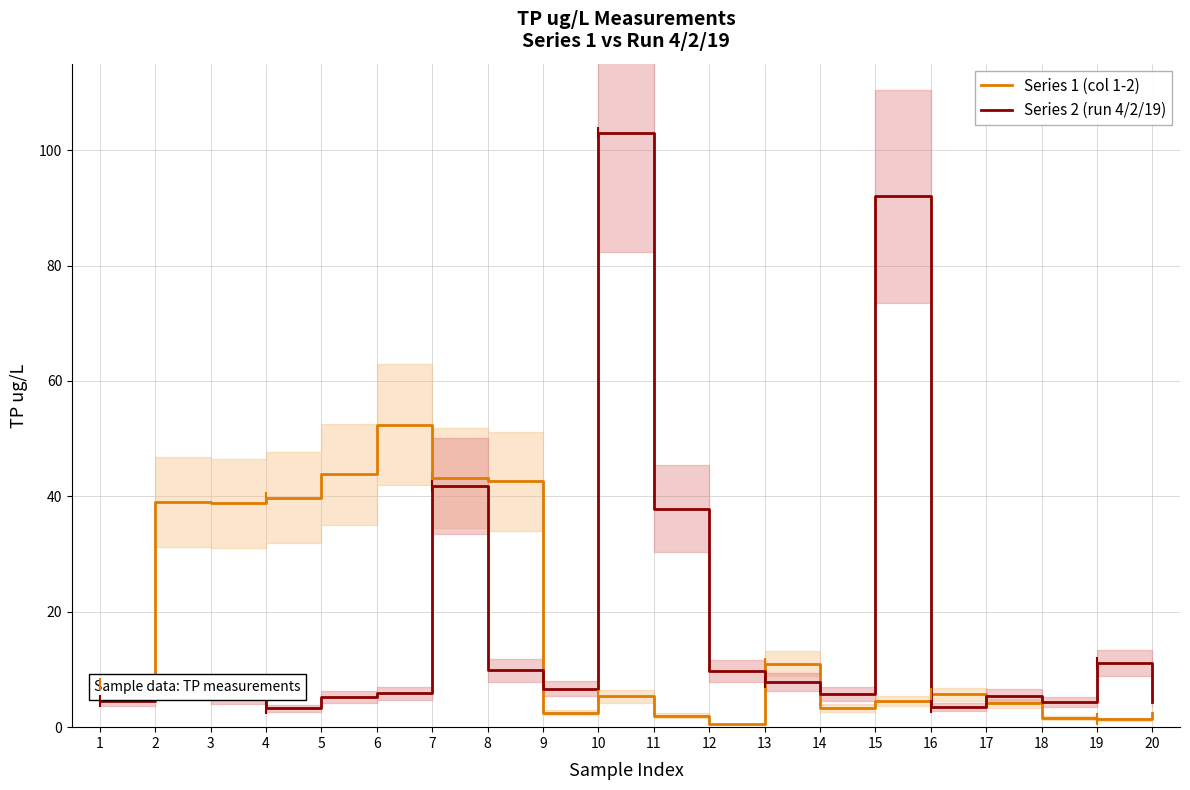

What is the difference between the highest and lowest values at 2?

32.9